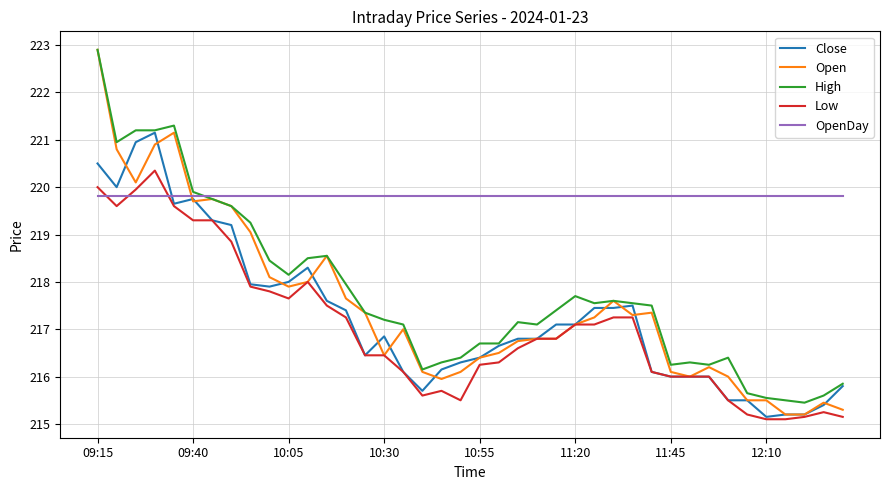

What is the minimum value shown in the chart?

215.1